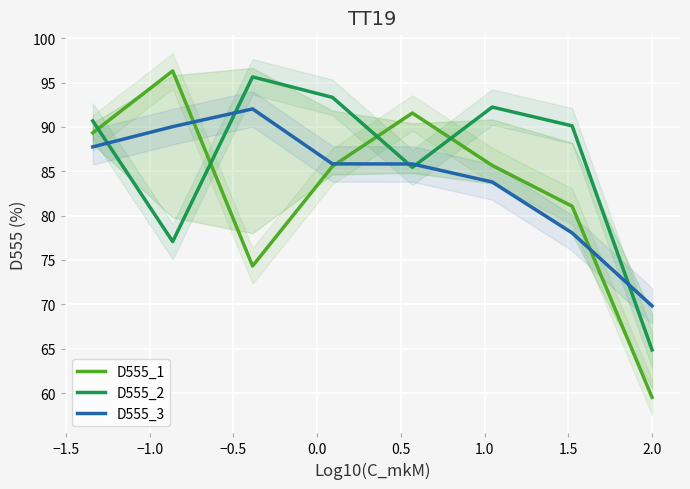

Is the value of D555_2 at 0.5 greater than the value of D555_3 at 1.5?

Yes